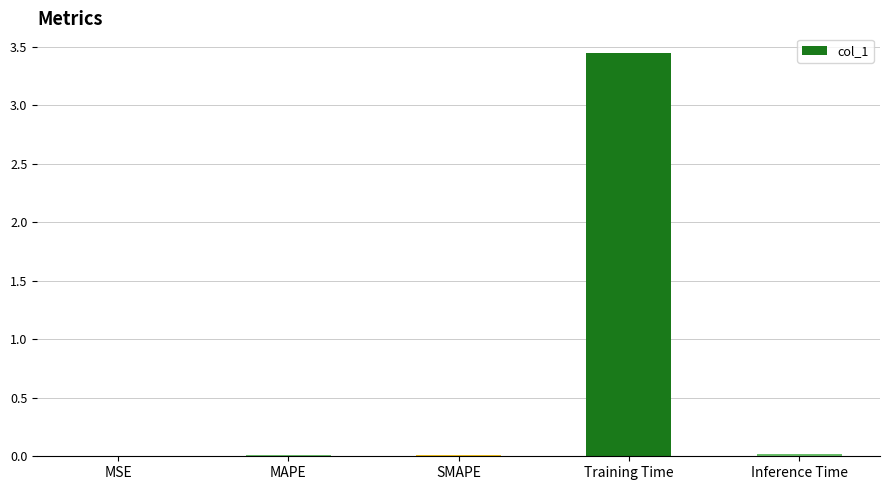

True or false: the data shows 6.0 at Training Time.

False